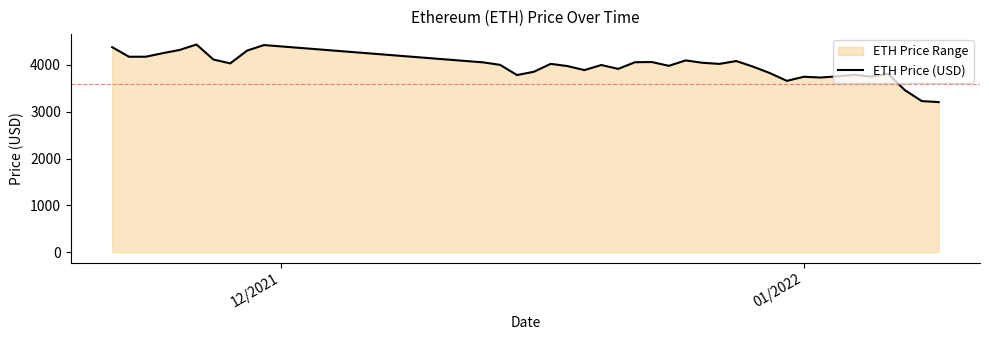

Count the number of categories in the chart.

38